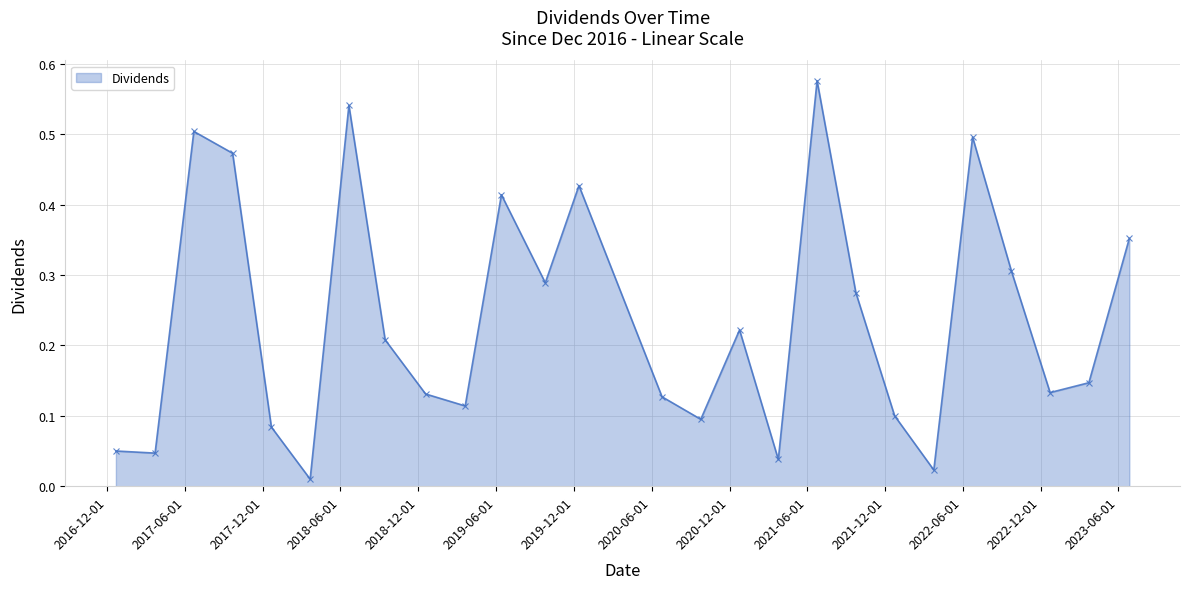

What is the sum of all values?

6.2